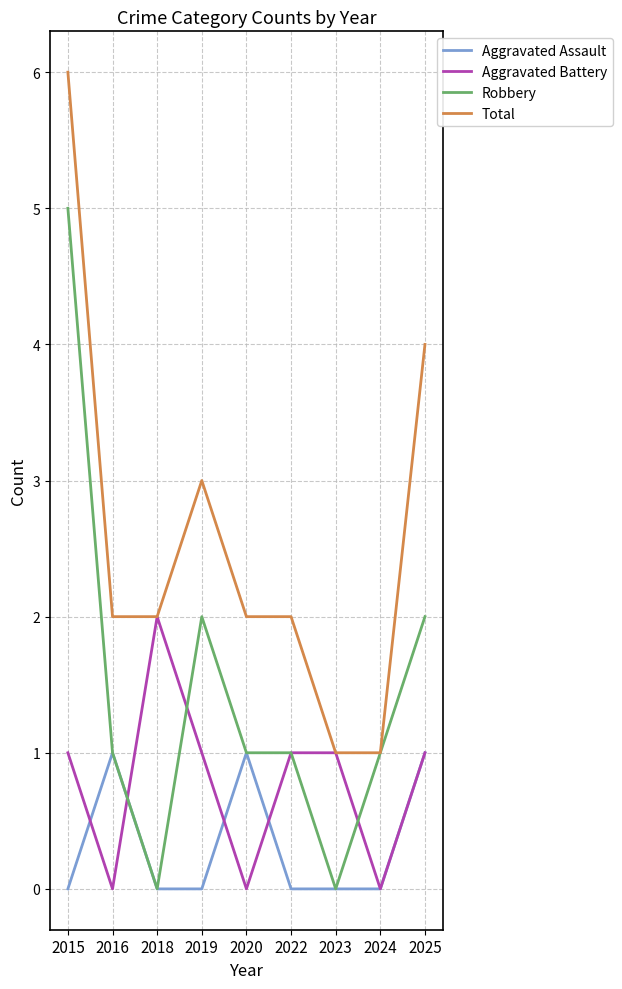

Count the number of categories in the chart.

9